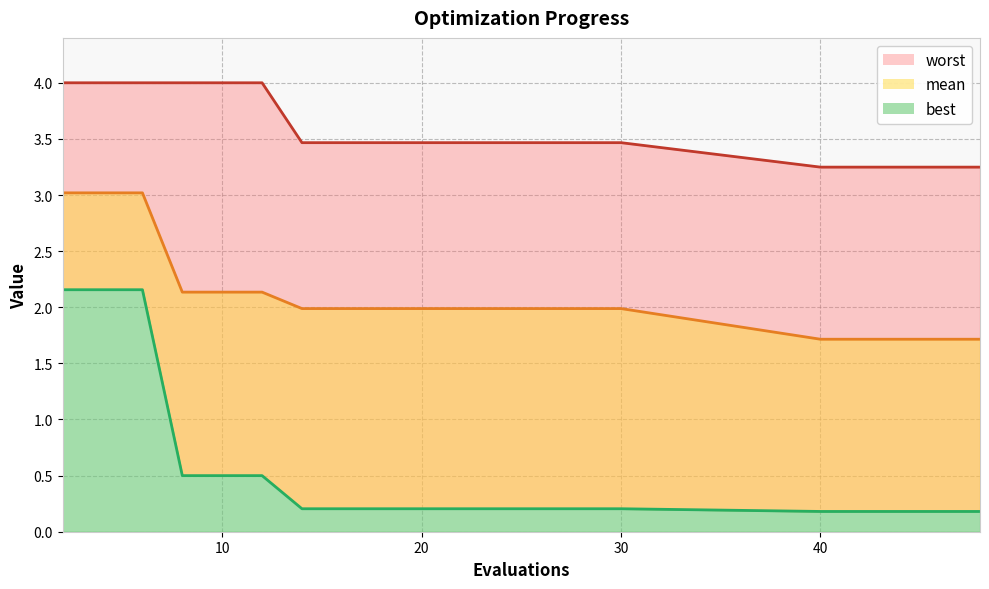

What is the total value across all series at 10?

6.6